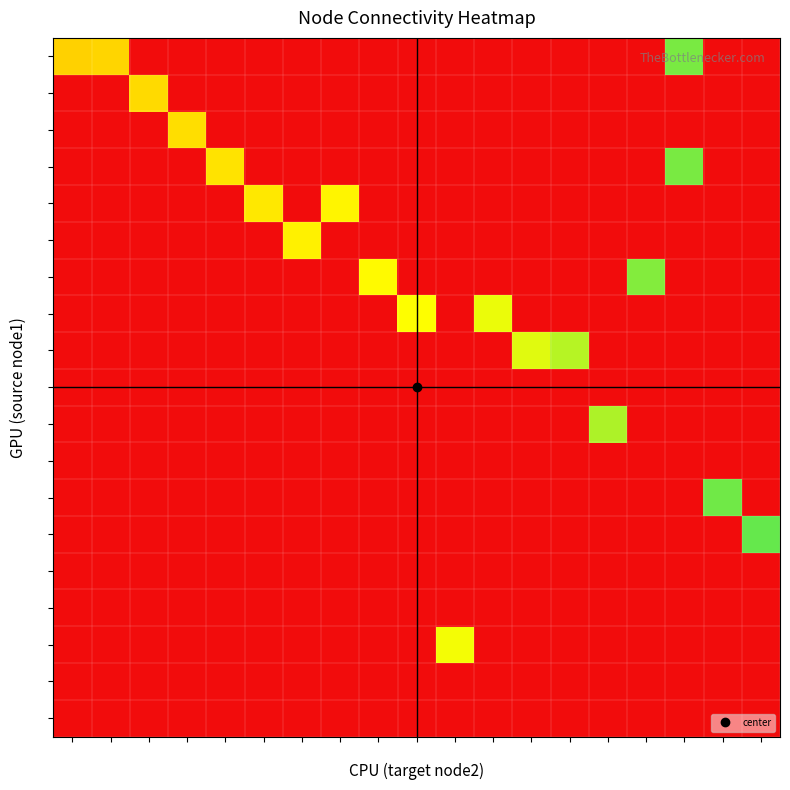

How many positive values does the 52 series have?

2